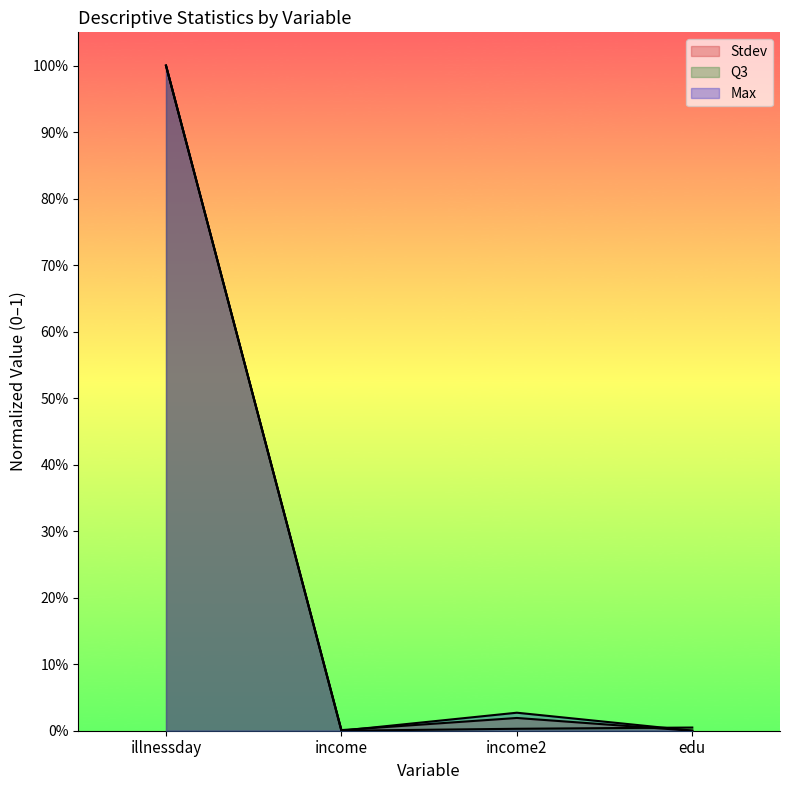

Is it true that Max equals 0.0 at income2?

False